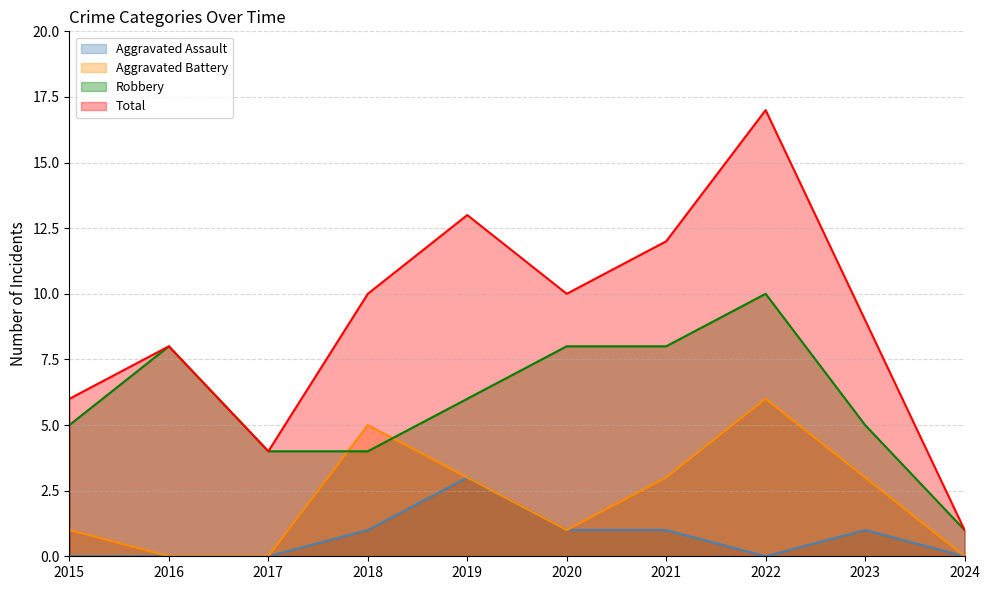

Which series has the largest range (max minus min)?

Total